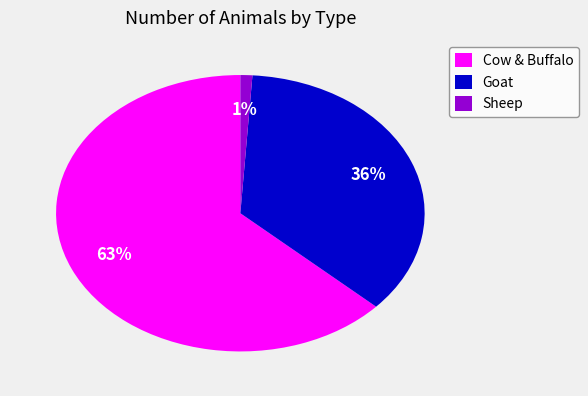

Which slice is the smallest?

Sheep